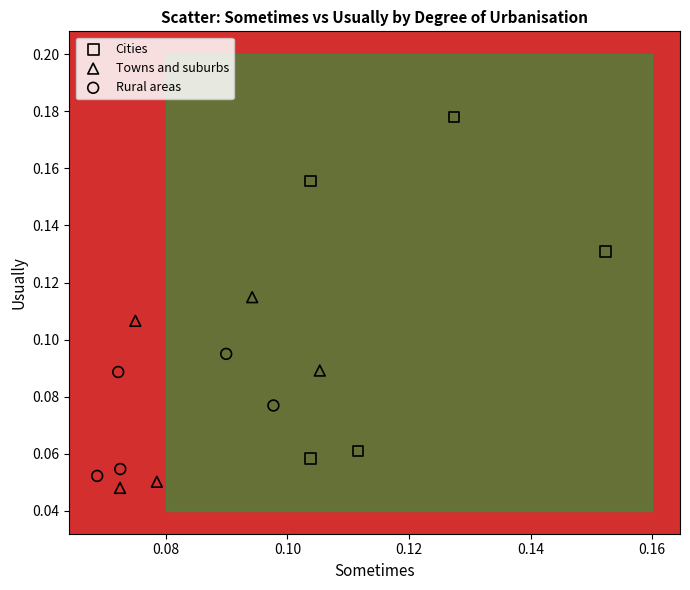

Which series has the largest Y range (max minus min)?

Cities